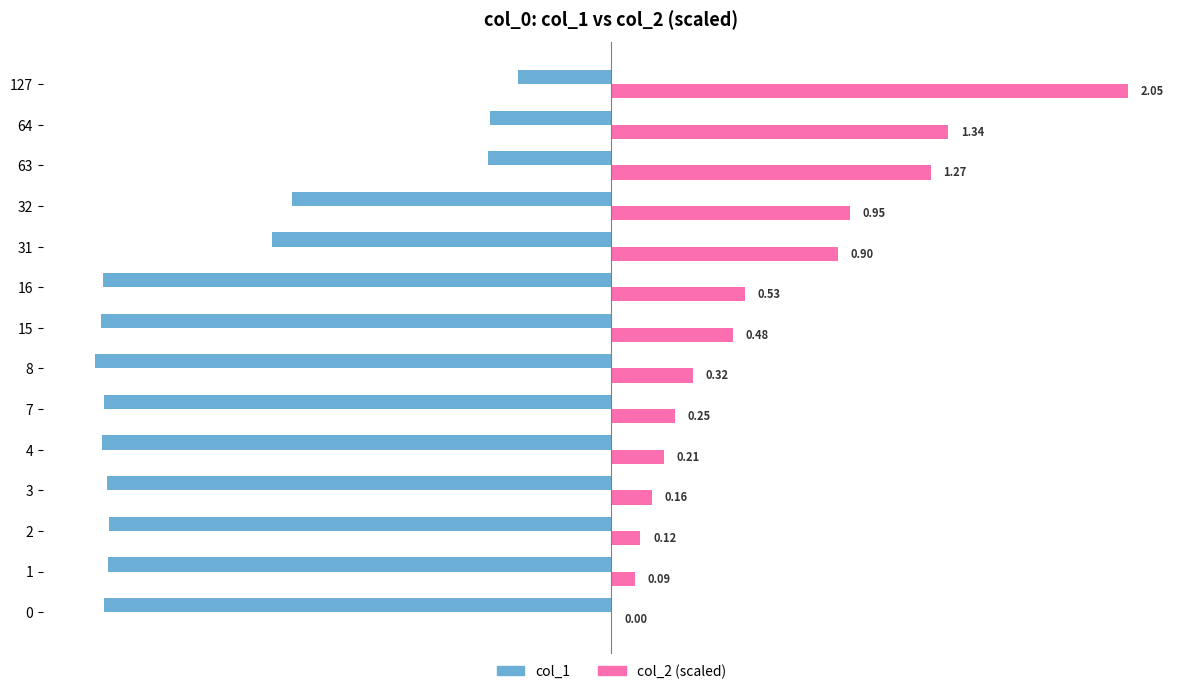

Which series has the largest total across all categories?

col_2 (scaled)